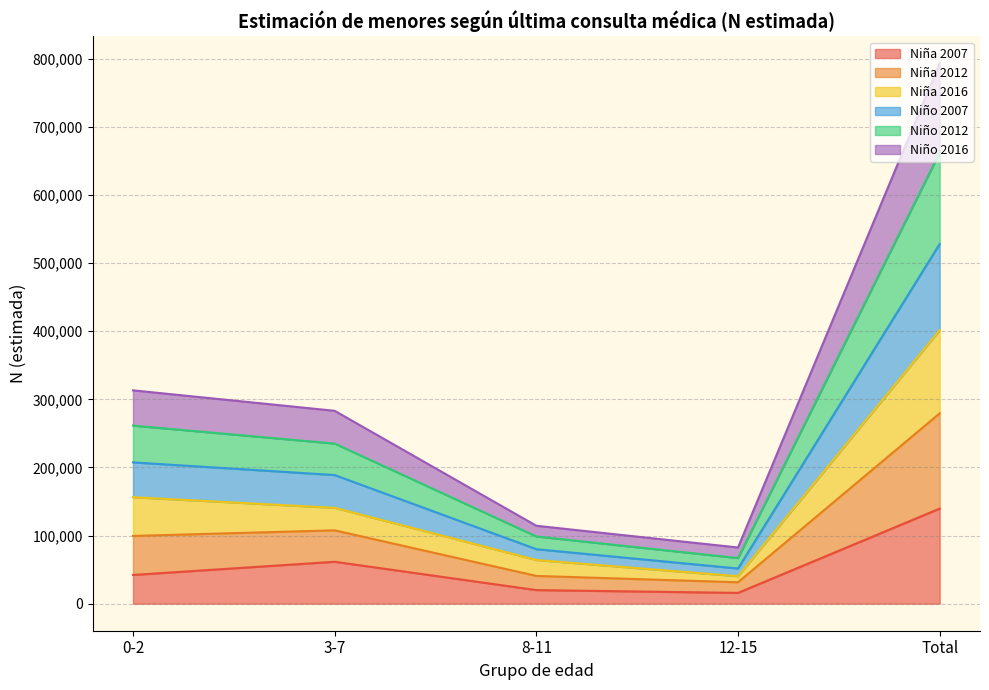

At which category is the sum across all series the highest?

Total